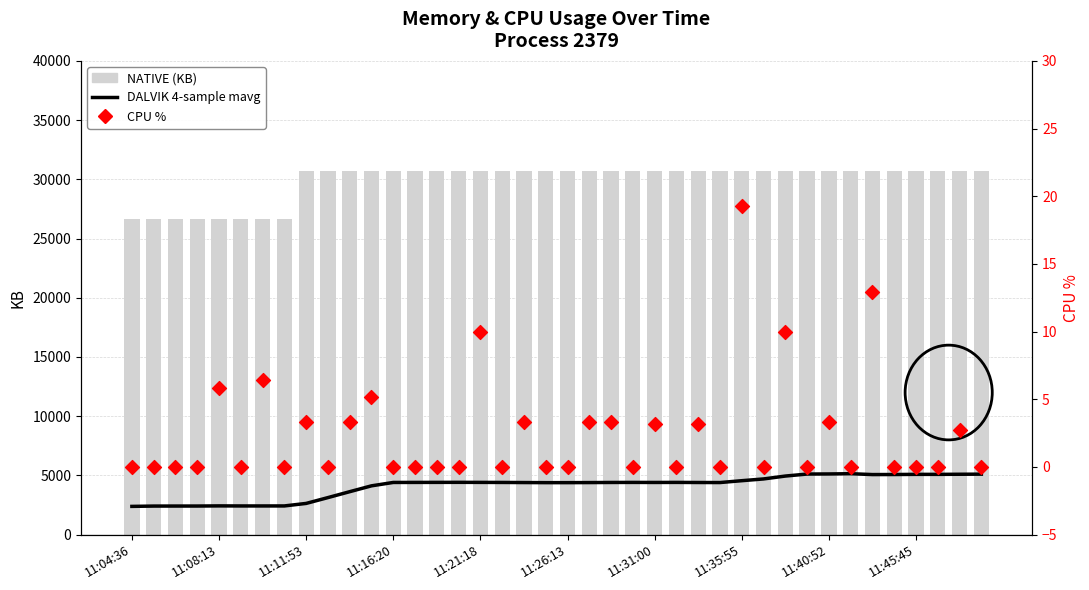

What are all the series names shown in the legend?

DALVIK 4-sample mavg, NATIVE (KB), CPU %